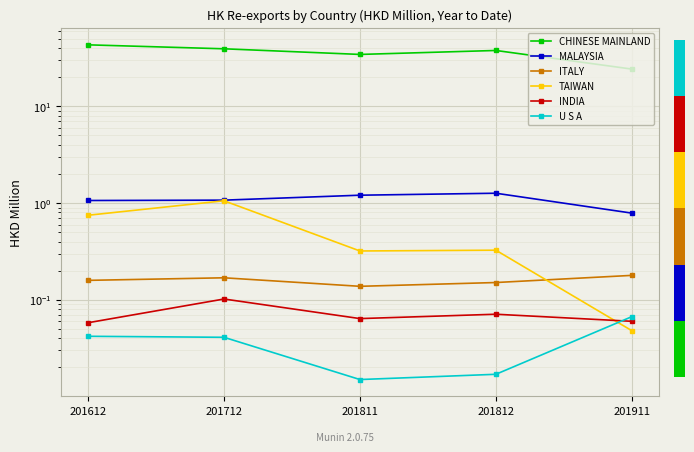

Which label corresponds to the smallest value in the chart?

201811